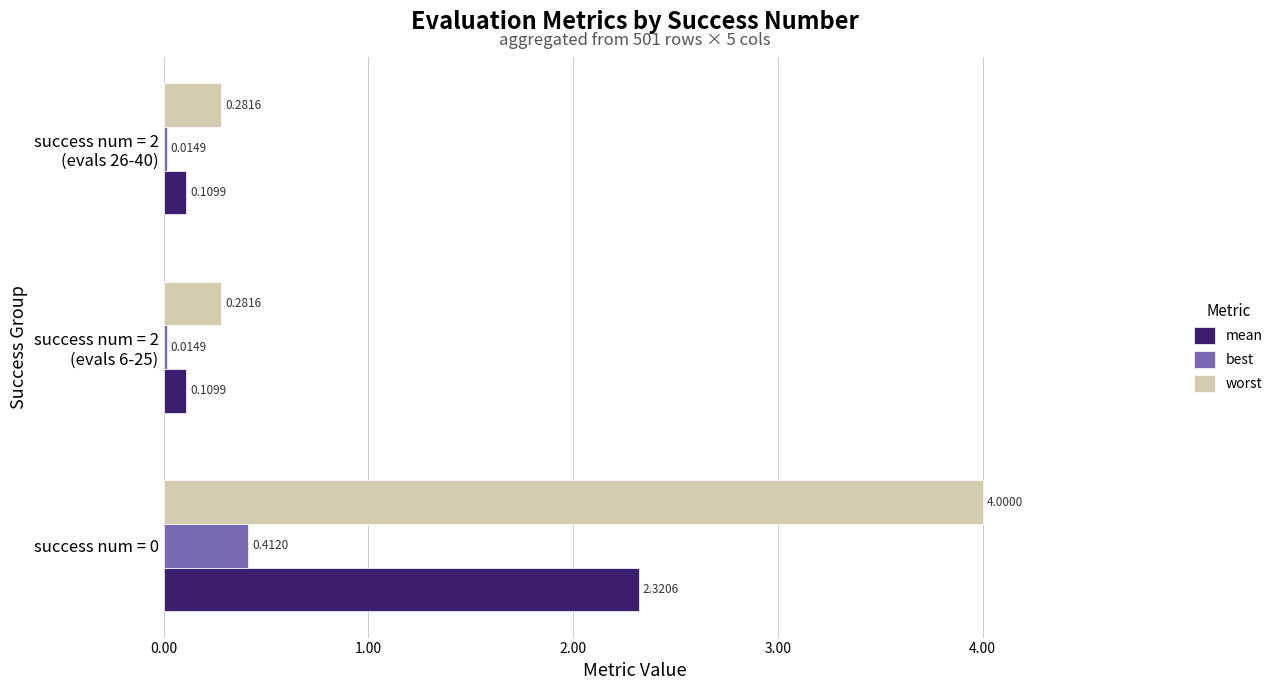

Which series has the largest range (max minus min)?

worst